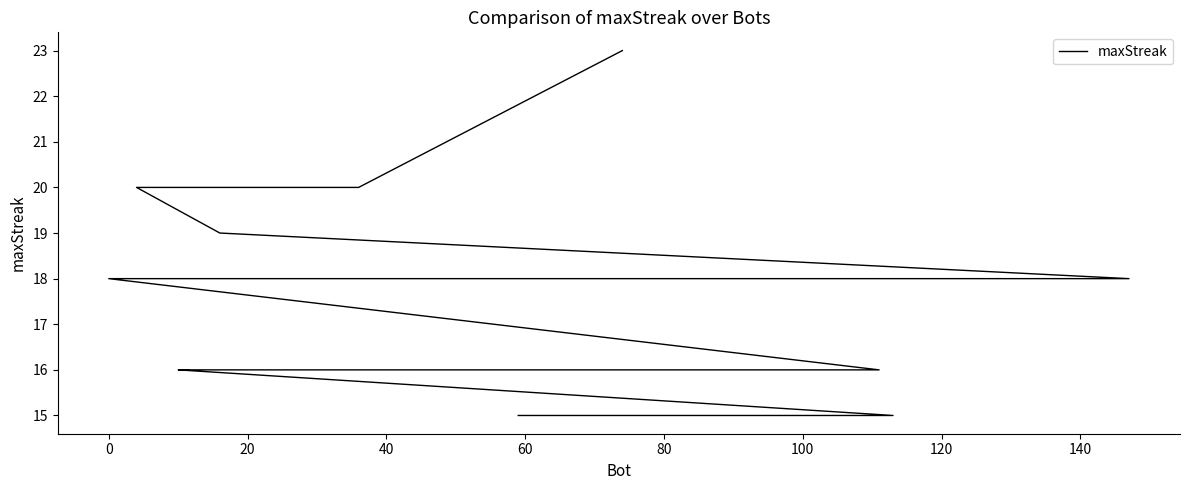

What is the value of the 11th point from the left?

16